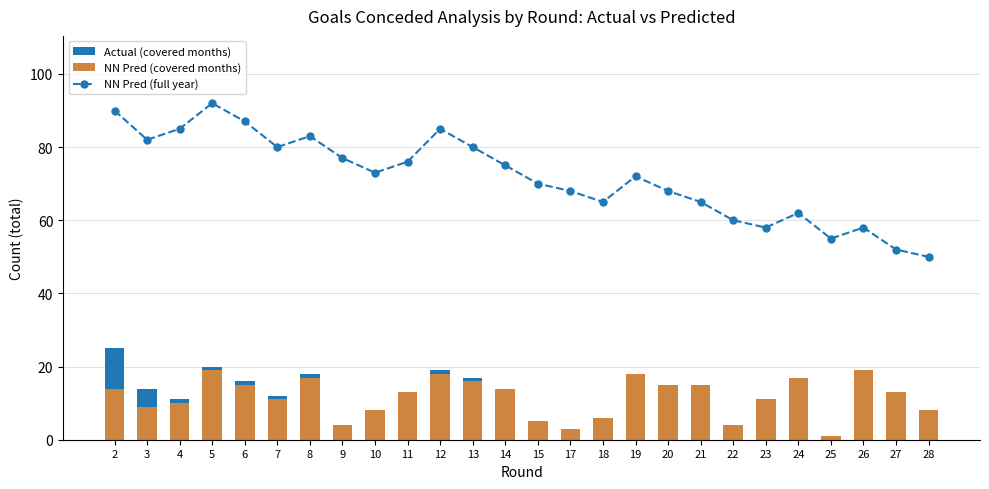

Reading left to right, list all the values displayed in this chart.

NN Pred (full year): 2=90	3=82	4=85	5=92	6=87	7=80	8=83	9=77	10=73	11=76	12=85	13=80	14=75	15=70	17=68	18=65	19=72	20=68	21=65	22=60	23=58	24=62	25=55	26=58	27=52	28=50
NN Pred (covered months): 2=14	3=9	4=10	5=19	6=15	7=11	8=17	9=4	10=8	11=13	12=18	13=16	14=14	15=5	17=3	18=6	19=18	20=15	21=15	22=4	23=11	24=17	25=1	26=19	27=13	28=8
Actual (covered months): 2=11	3=5	4=1	5=1	6=1	7=1	8=1	9=0	10=0	11=0	12=1	13=1	14=0	15=0	17=0	18=0	19=0	20=0	21=0	22=0	23=0	24=0	25=0	26=0	27=0	28=0